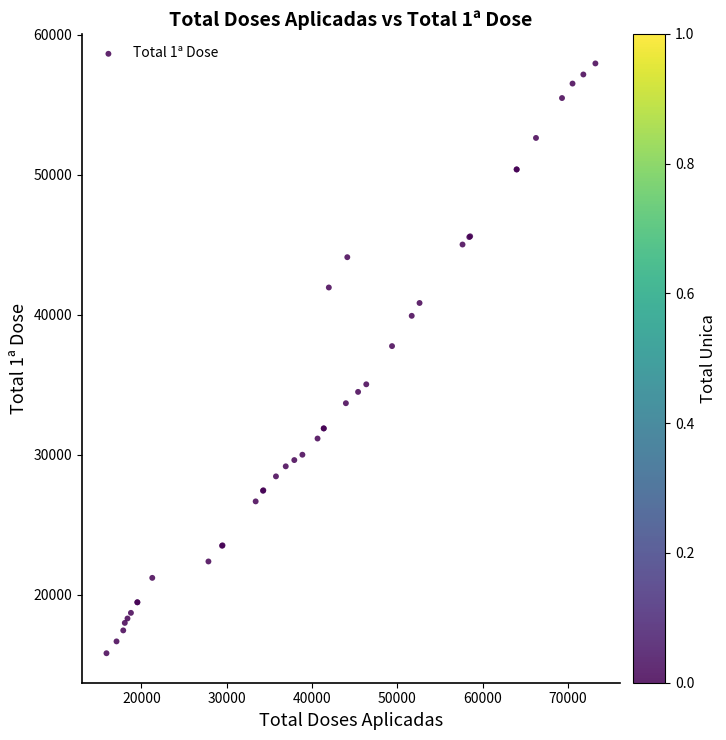

What Y value in the scatter plot is closest to 36896?

37770